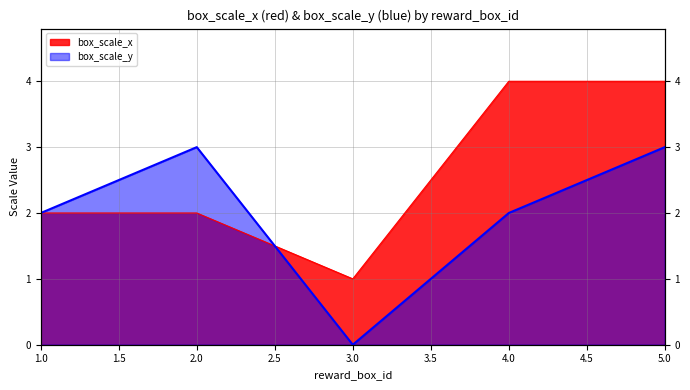

Count the box_scale_x values in the range 2 to 4.

4